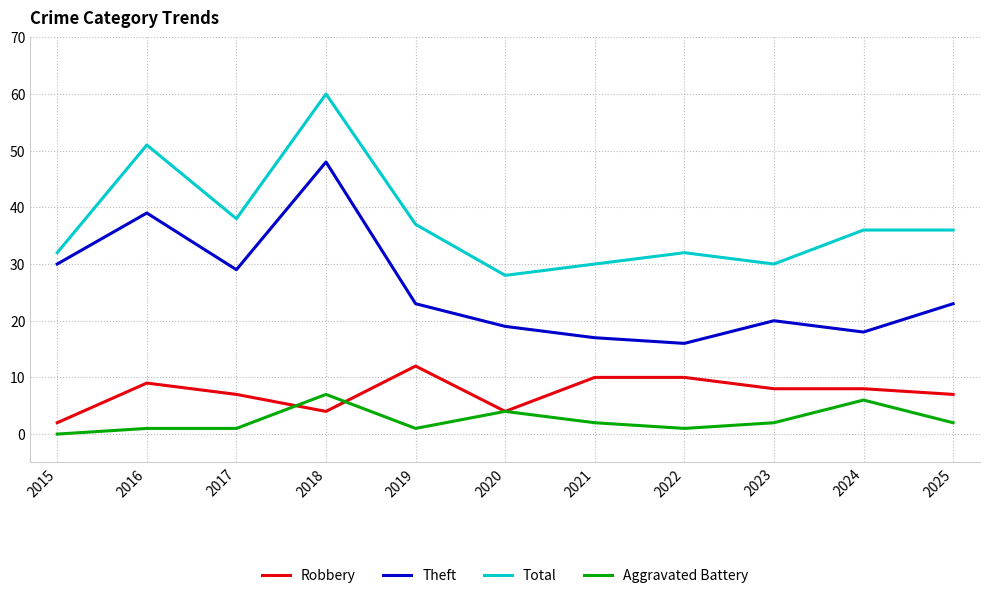

Reading right to left, transcribe all the data shown in this chart.

Robbery: 2025=7	2024=8	2023=8	2022=10	2021=10	2020=4	2019=12	2018=4	2017=7	2016=9	2015=2
Theft: 2025=23	2024=18	2023=20	2022=16	2021=17	2020=19	2019=23	2018=48	2017=29	2016=39	2015=30
Total: 2025=36	2024=36	2023=30	2022=32	2021=30	2020=28	2019=37	2018=60	2017=38	2016=51	2015=32
Aggravated Battery: 2025=2	2024=6	2023=2	2022=1	2021=2	2020=4	2019=1	2018=7	2017=1	2016=1	2015=0